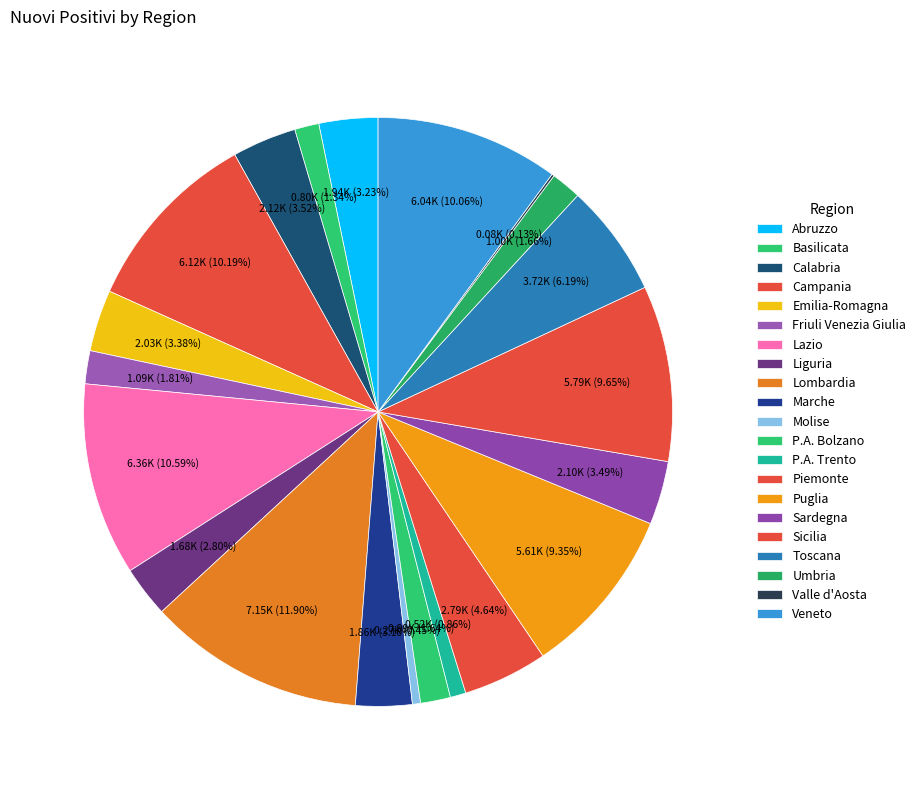

What is the change in value from Friuli Venezia Giulia to P.A. Trento?

-572